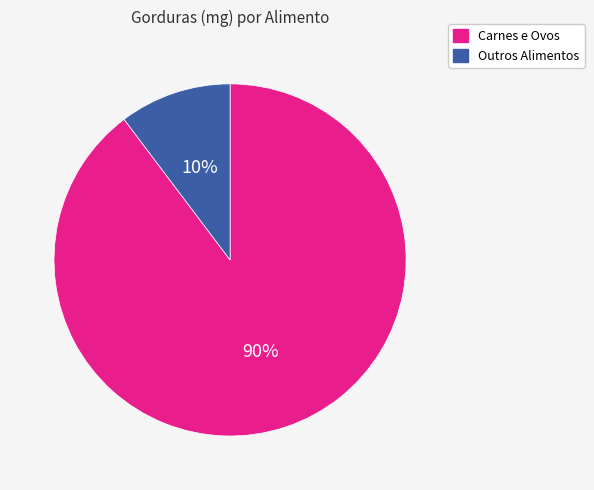

Which slice represents more than half of the pie?

Carnes e Ovos